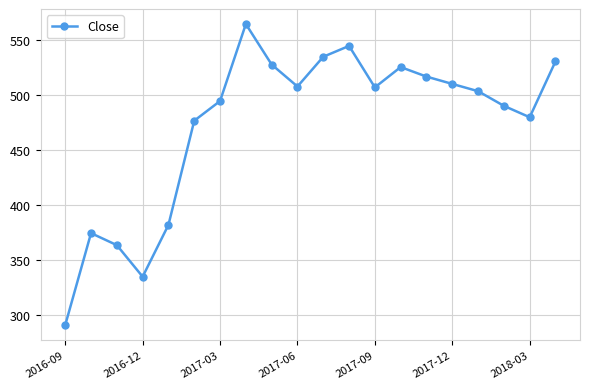

What is the smallest value displayed?

291.2